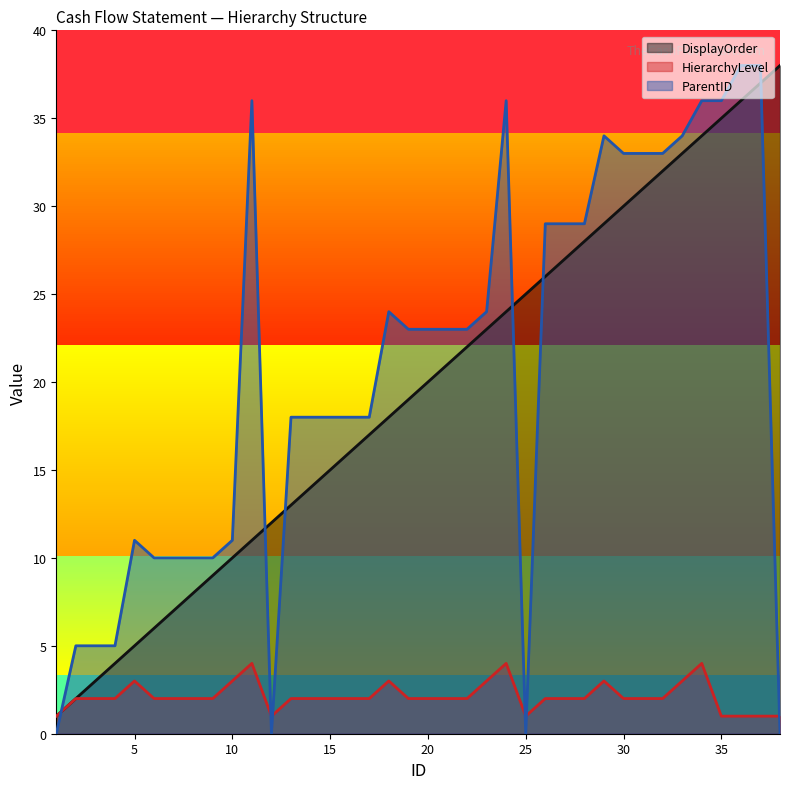

How many lines are shown in the chart?

3